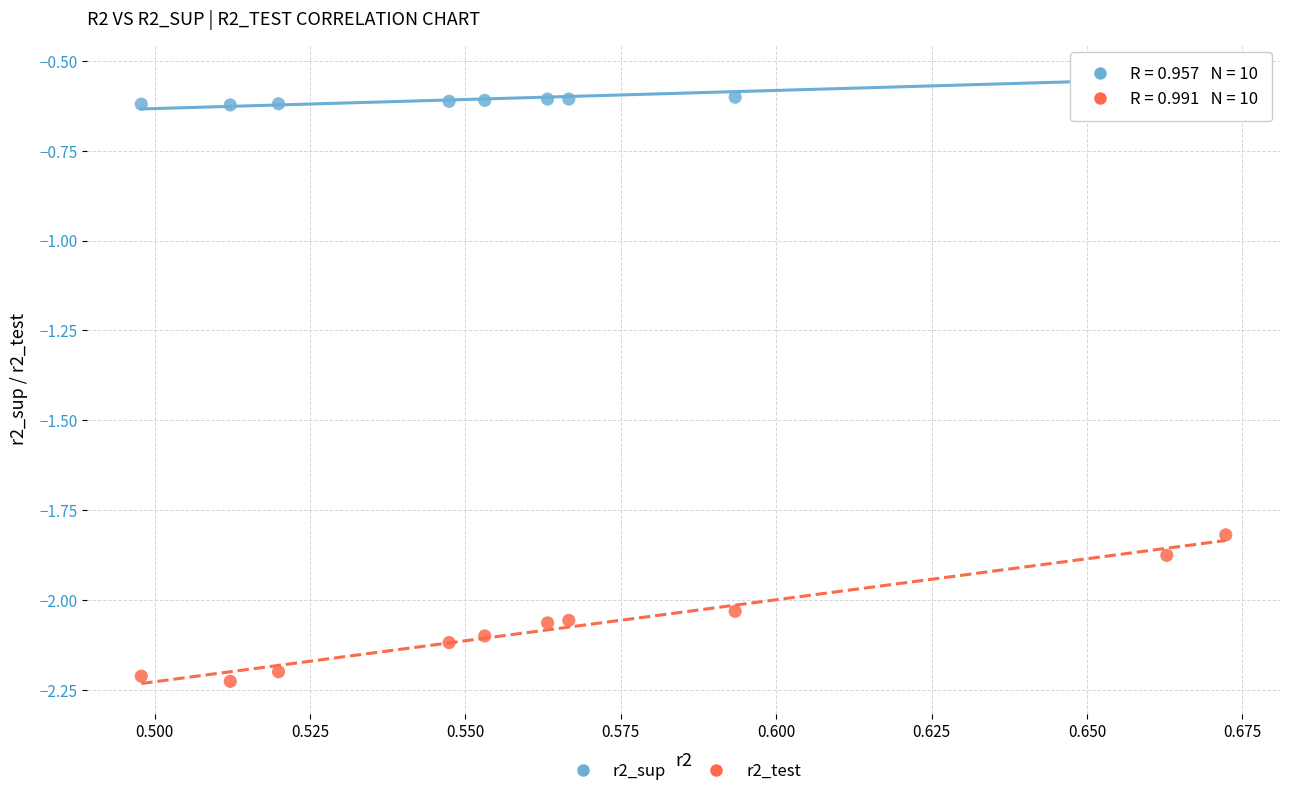

Which series reaches the maximum Y coordinate?

r2_sup